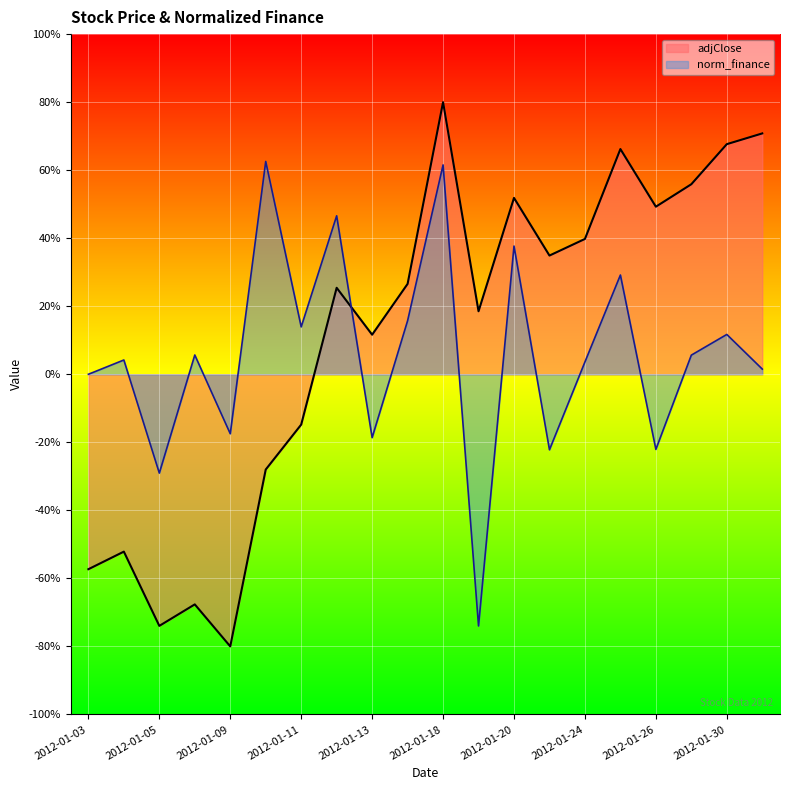

What value does the norm_finance series have at 2012-01-04?

0.1